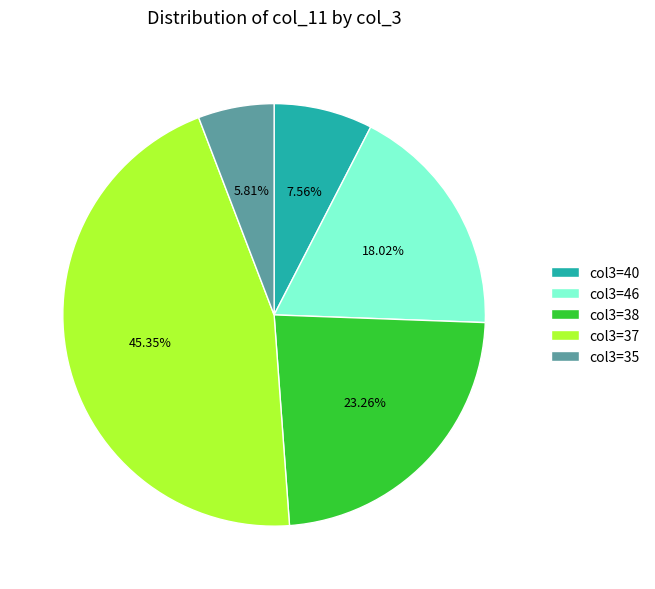

Approximately how many times larger is the value at col3=46 compared to col3=37?

0.4